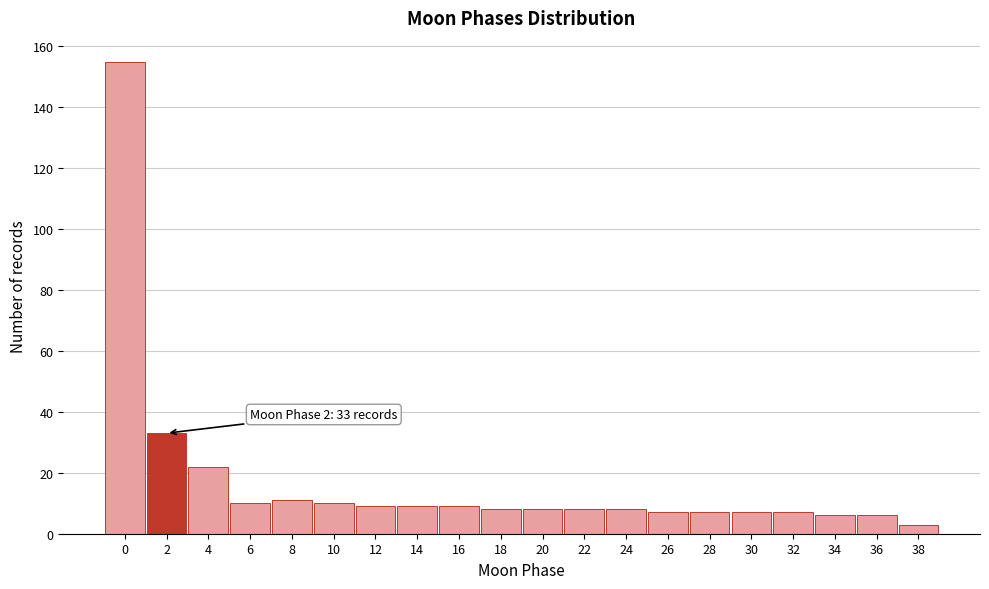

Reading right to left, transcribe all the data shown in this chart.

3	6	6	7	7	7	7	8	8	8	8	9	9	9	10	11	10	22	33	155